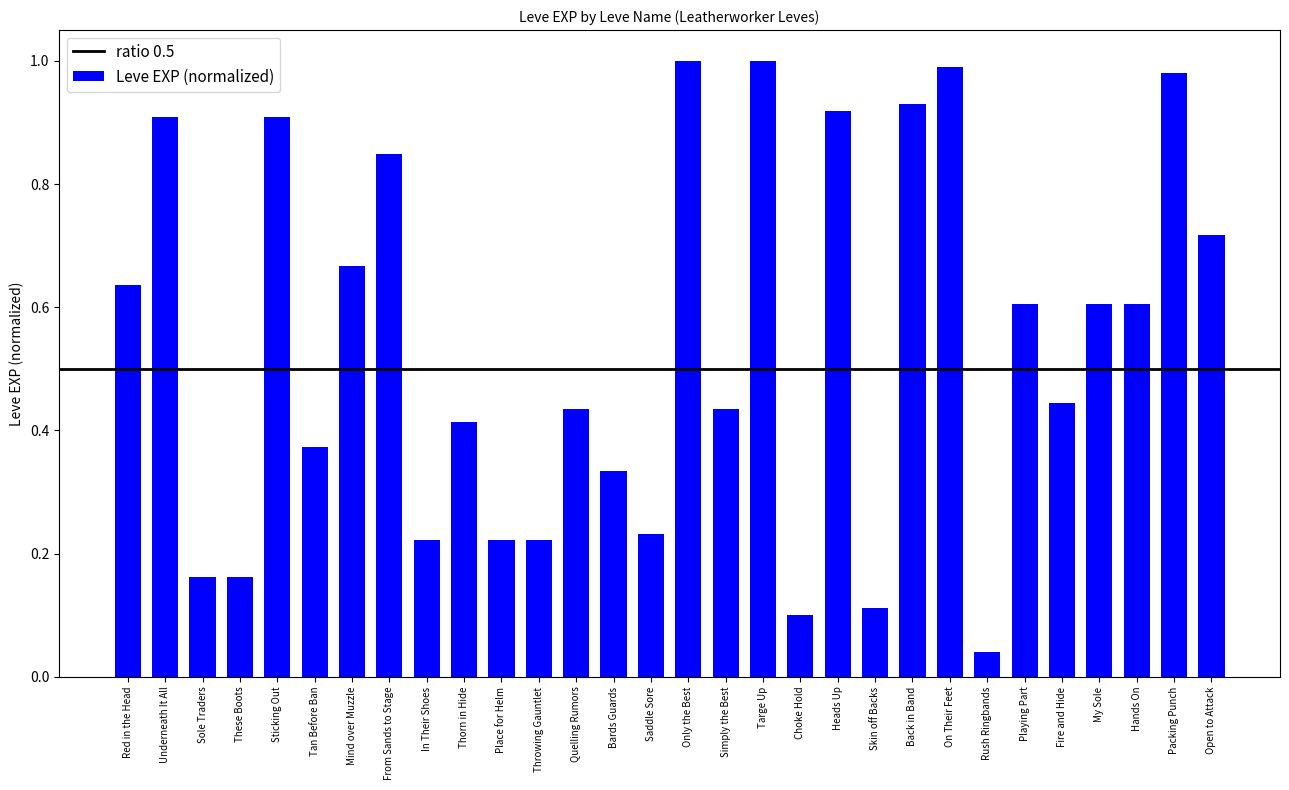

Are the bars grouped side by side (vs. stacked)?

No